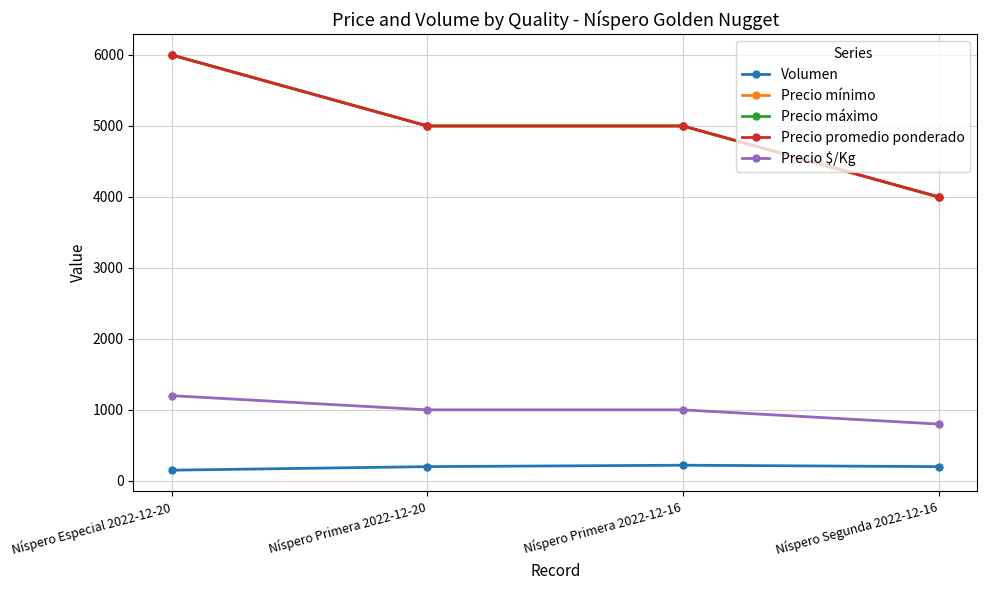

Where is Precio máximo nearest to the value 5000?

Níspero Primera 2022-12-20